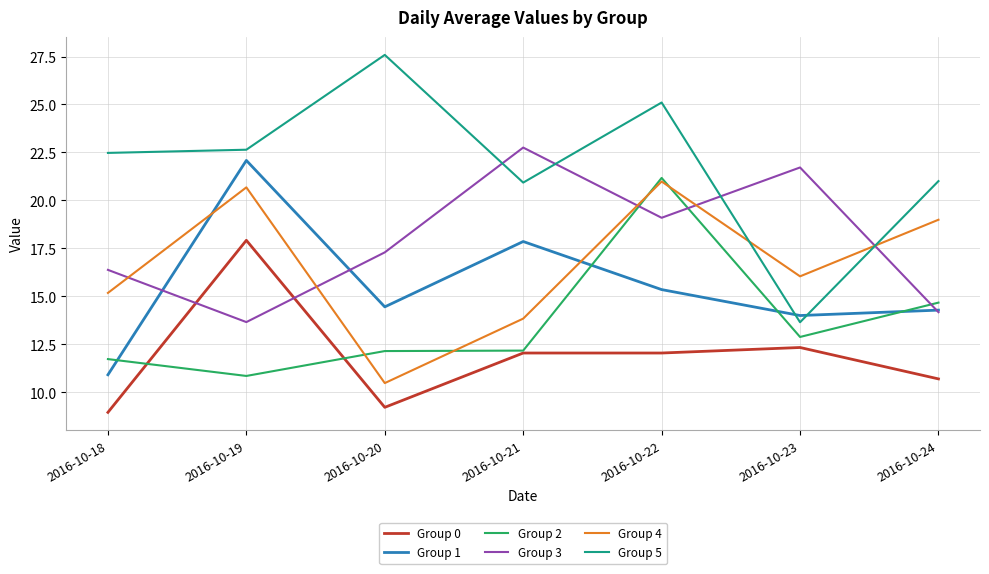

How many lines are shown in the chart?

6